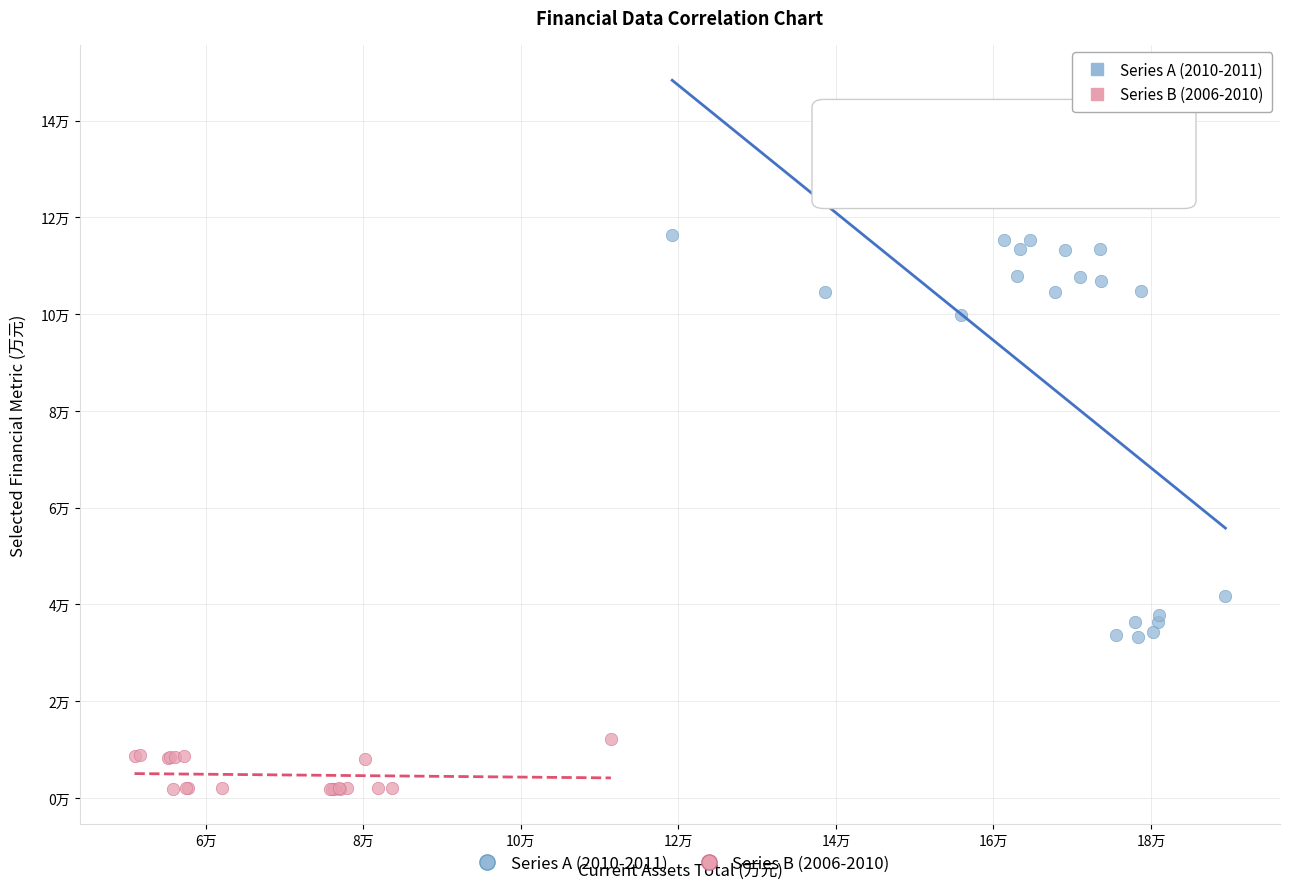

What are all the series names shown in the legend?

Series A (2010-2011), Series B (2006-2010)